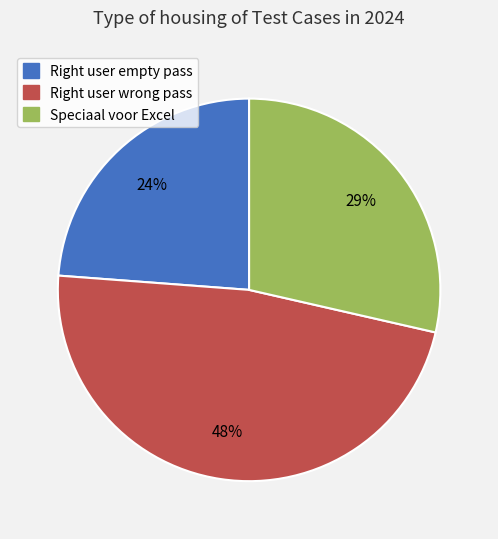

How many segments does this pie chart have?

3